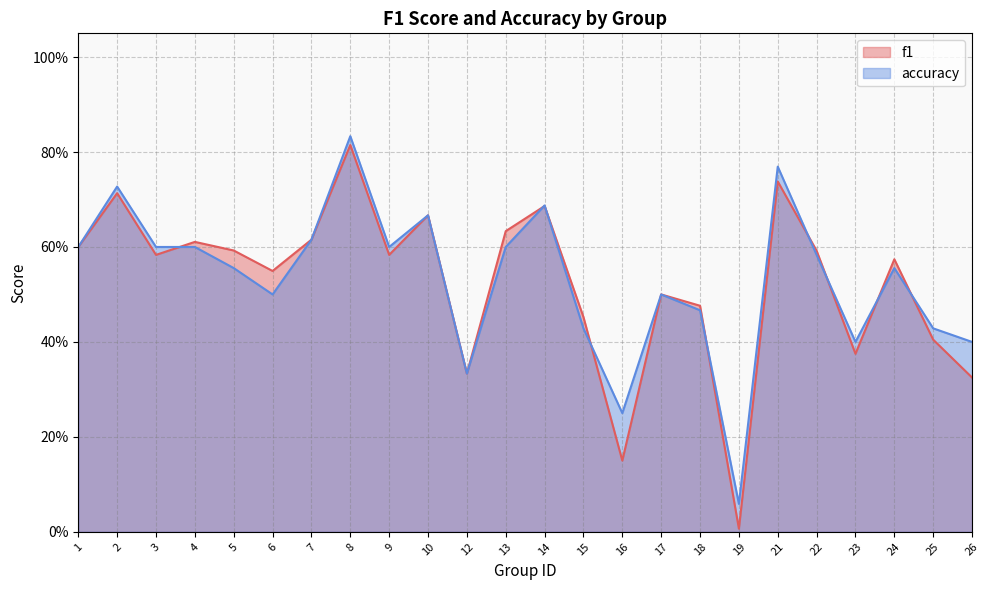

True or false: f1 has more than 2 points higher than both neighbors.

True